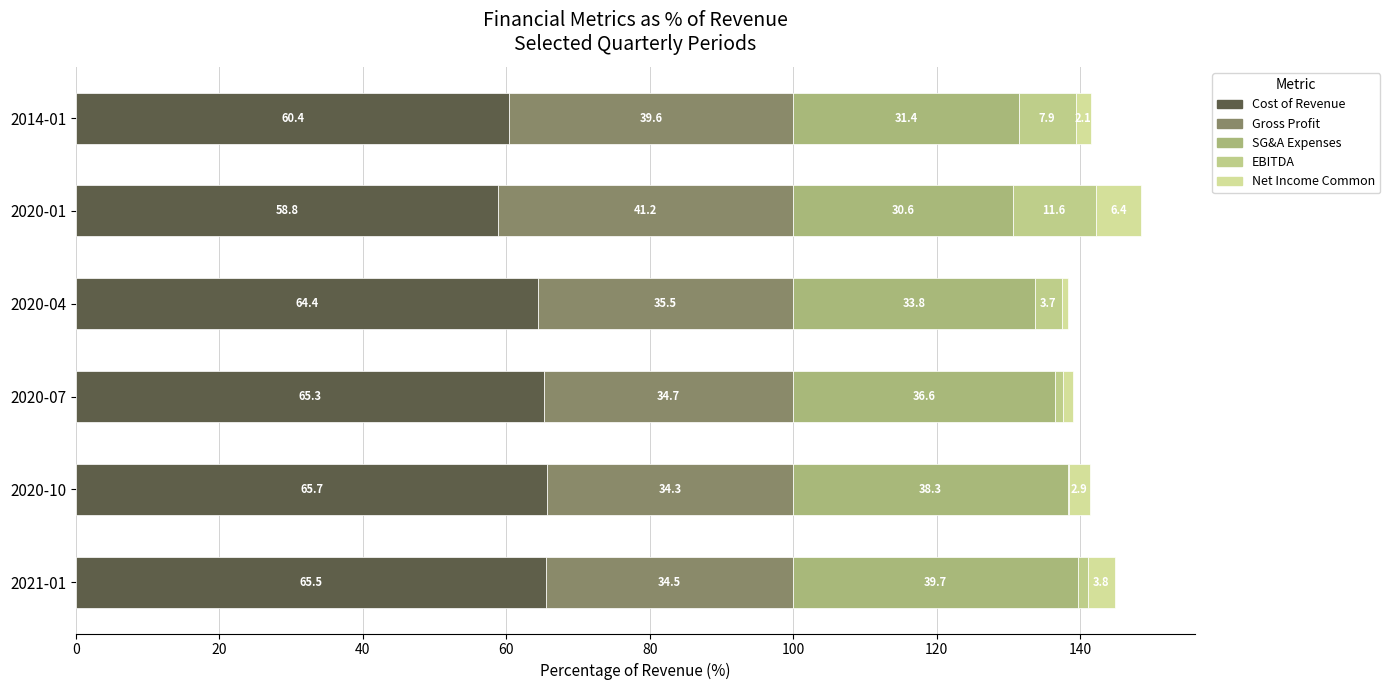

Which series has the largest total across all categories?

Cost of Revenue